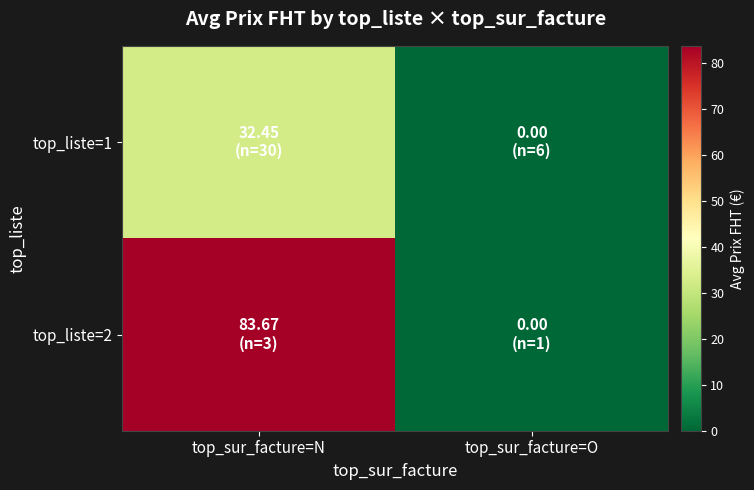

Reading left to right, extract all data points from this chart.

top_liste=1: top_sur_facture=N=32.5	top_sur_facture=O=0.0
top_liste=2: top_sur_facture=N=83.7	top_sur_facture=O=0.0